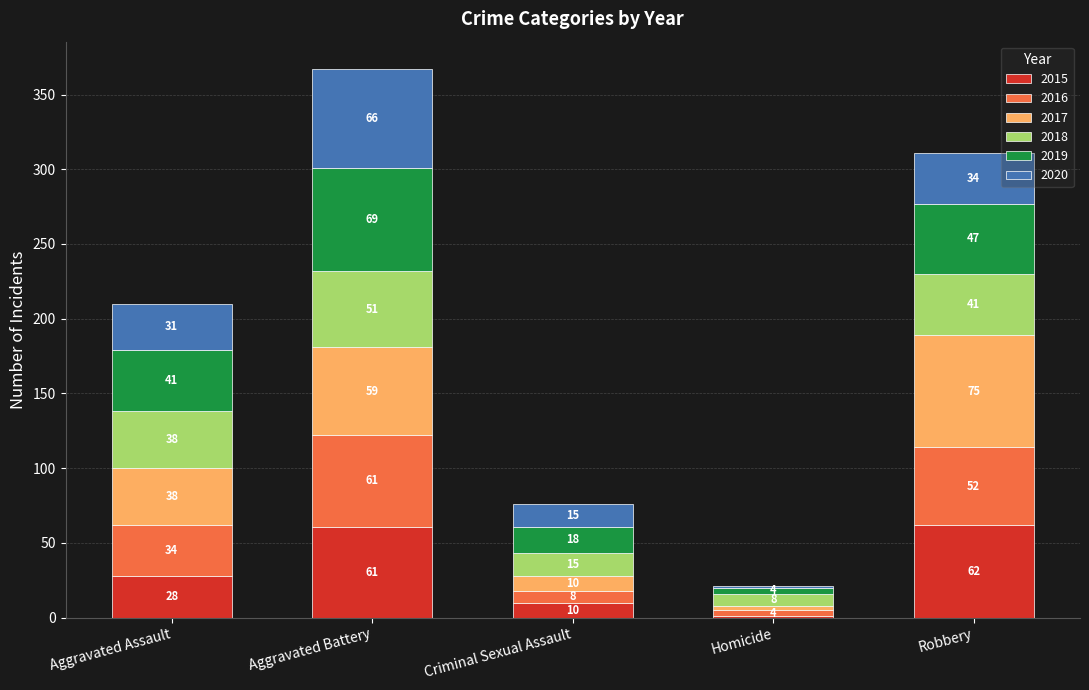

Reading left to right, what are the values for 2015?

Aggravated Assault=28	Aggravated Battery=61	Criminal Sexual Assault=10	Homicide=1	Robbery=62